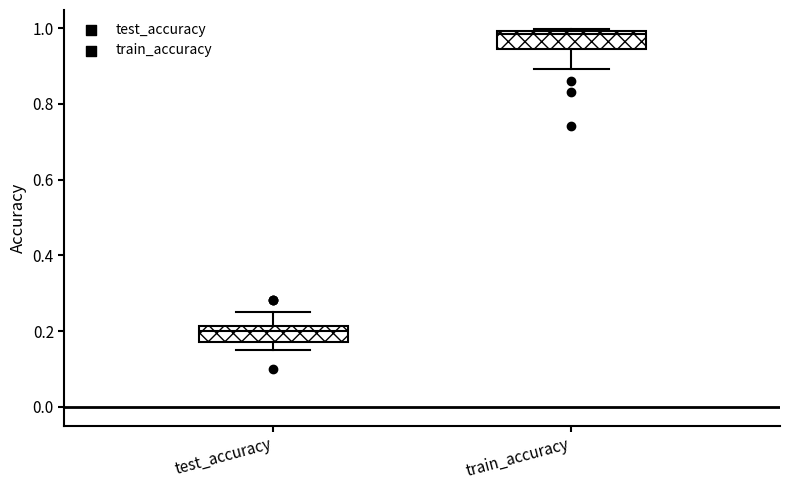

Where is the upper edge of the box for train_accuracy on the y-axis? The values are not printed on the chart, so give them approximately, as read against the axis.

1.00